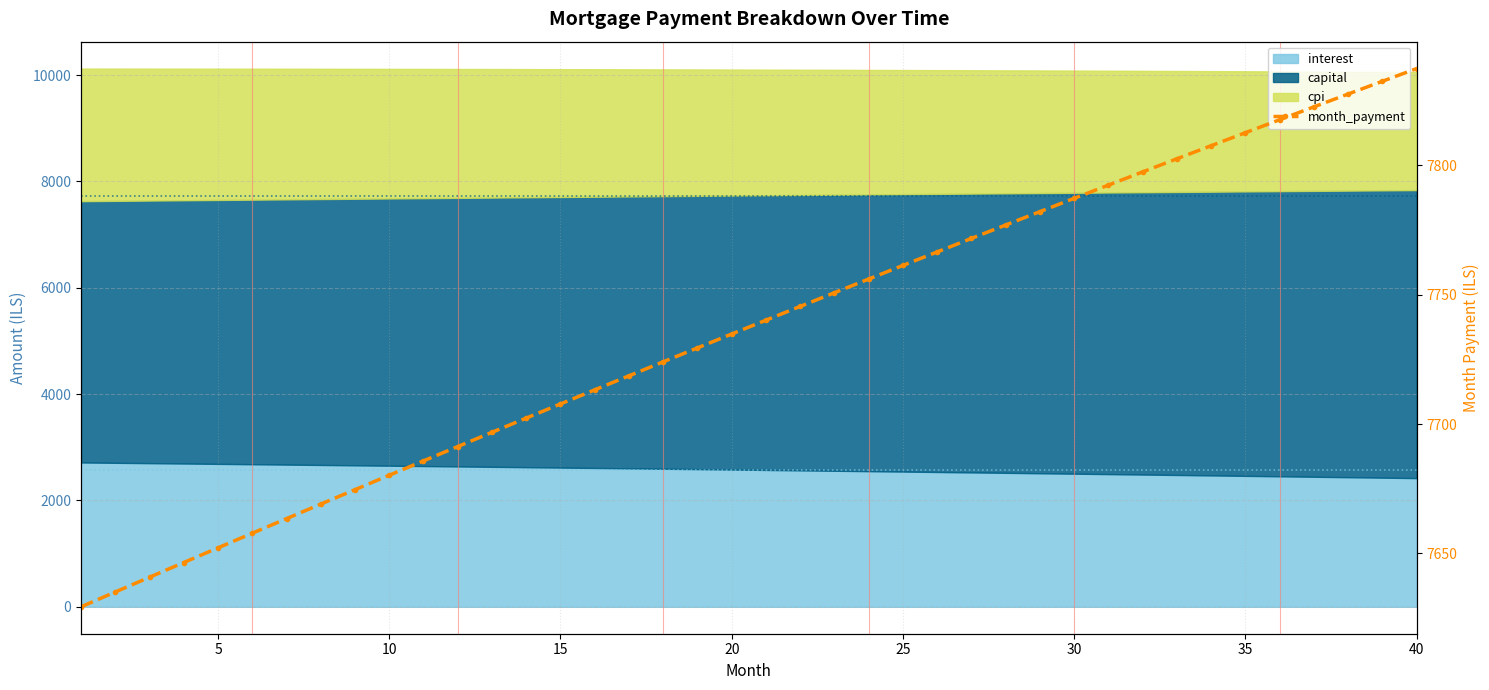

How many data points does each series have?

40